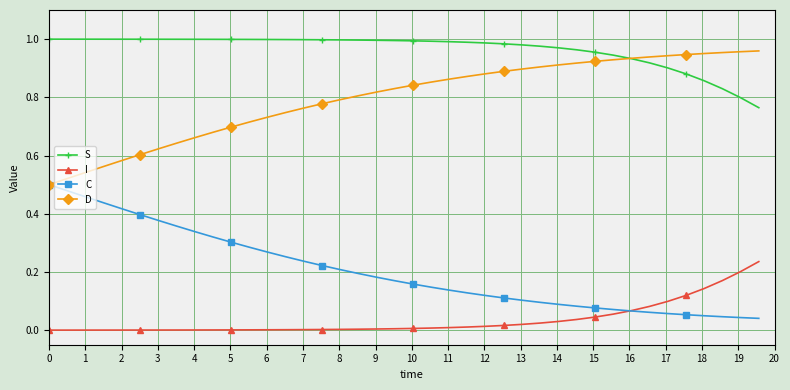

Rank the series by their average value, from highest to lowest.

S, D, C, I